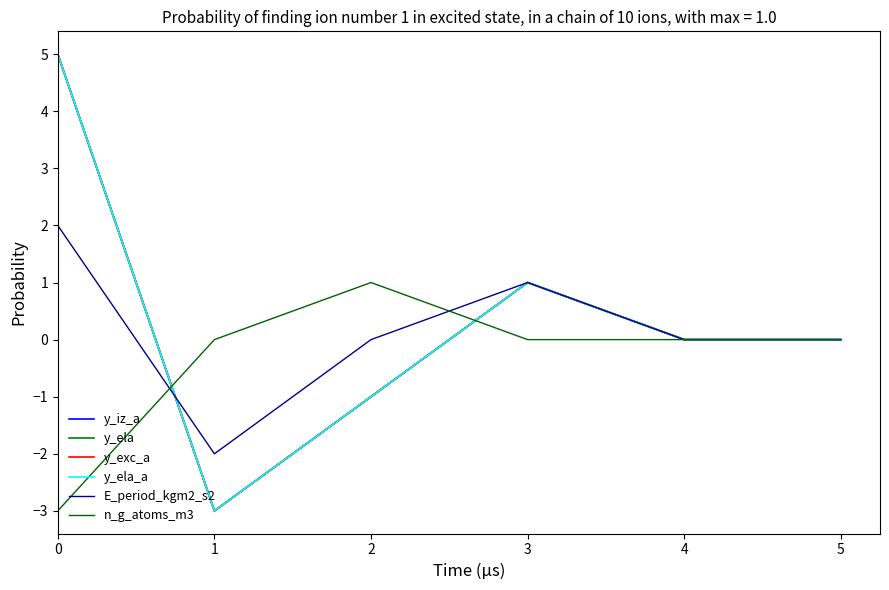

How many lines are shown in the chart?

6